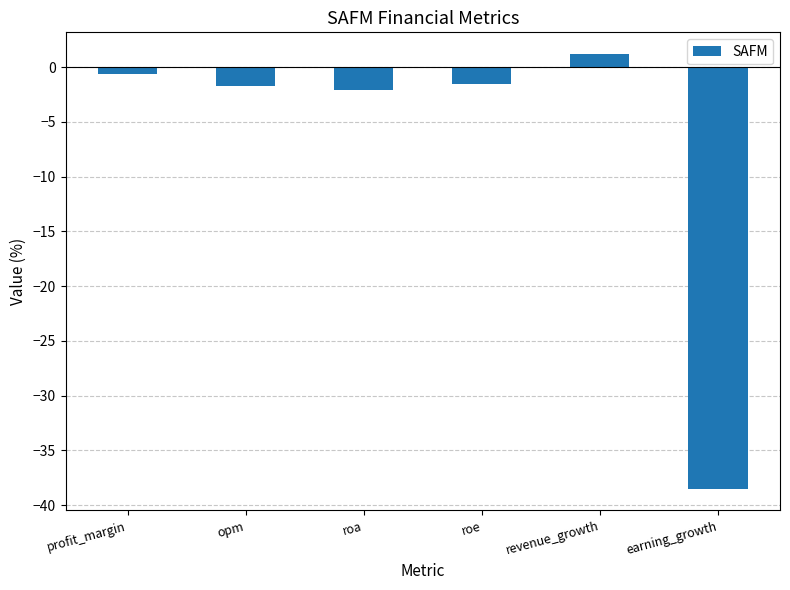

What is the difference between the maximum and minimum values?

39.7